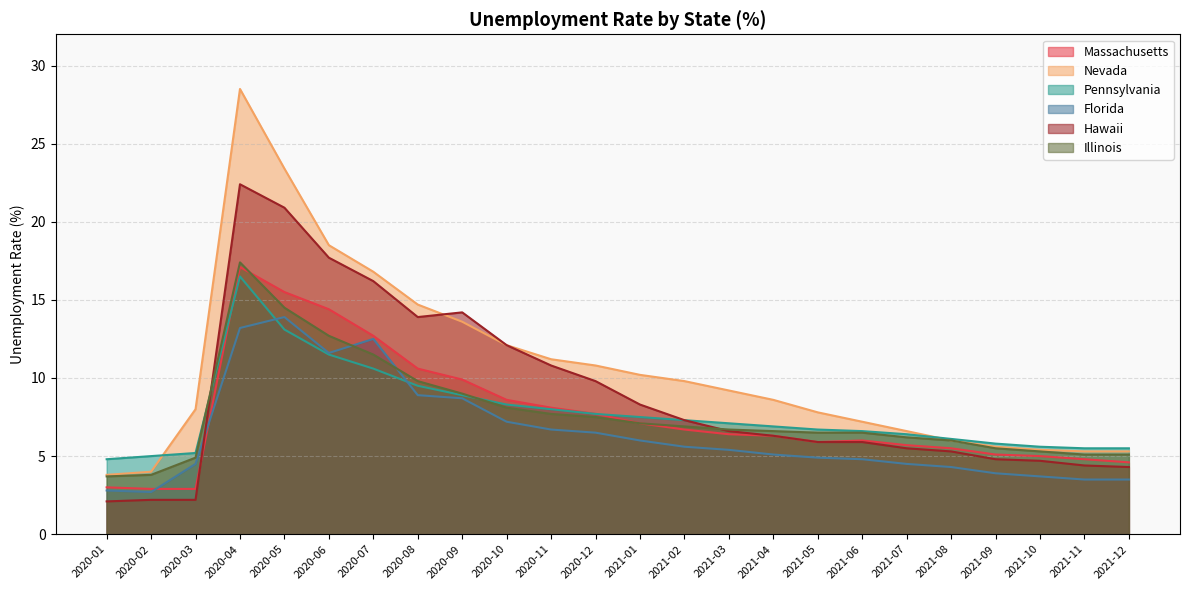

What is the difference between the maximum and minimum values in the Massachusetts series?

14.2